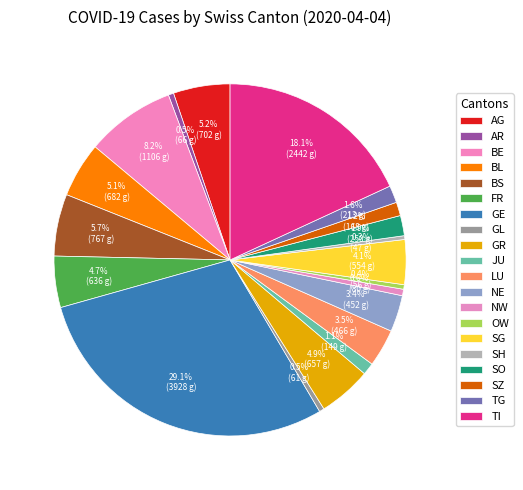

Which has a higher value, SG or AR?

SG